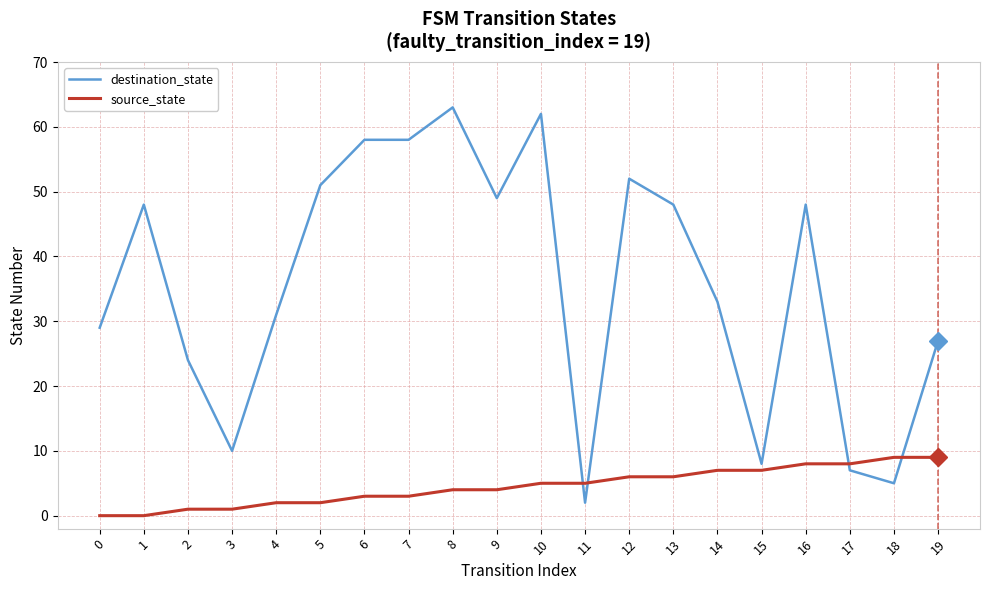

True or false: source_state has a value of 8 at 16.

True